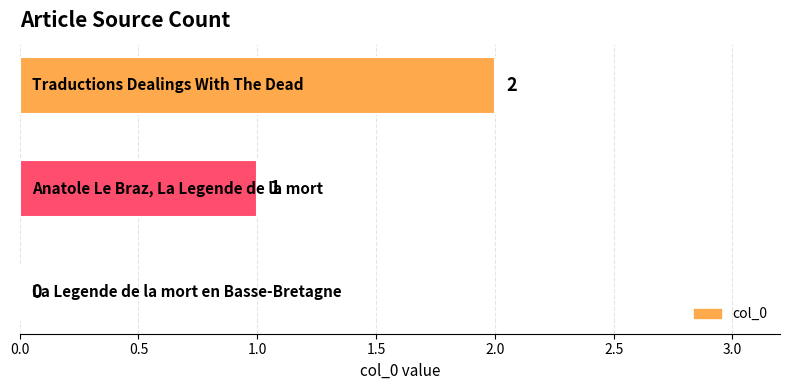

What is the maximum value shown in the chart?

2